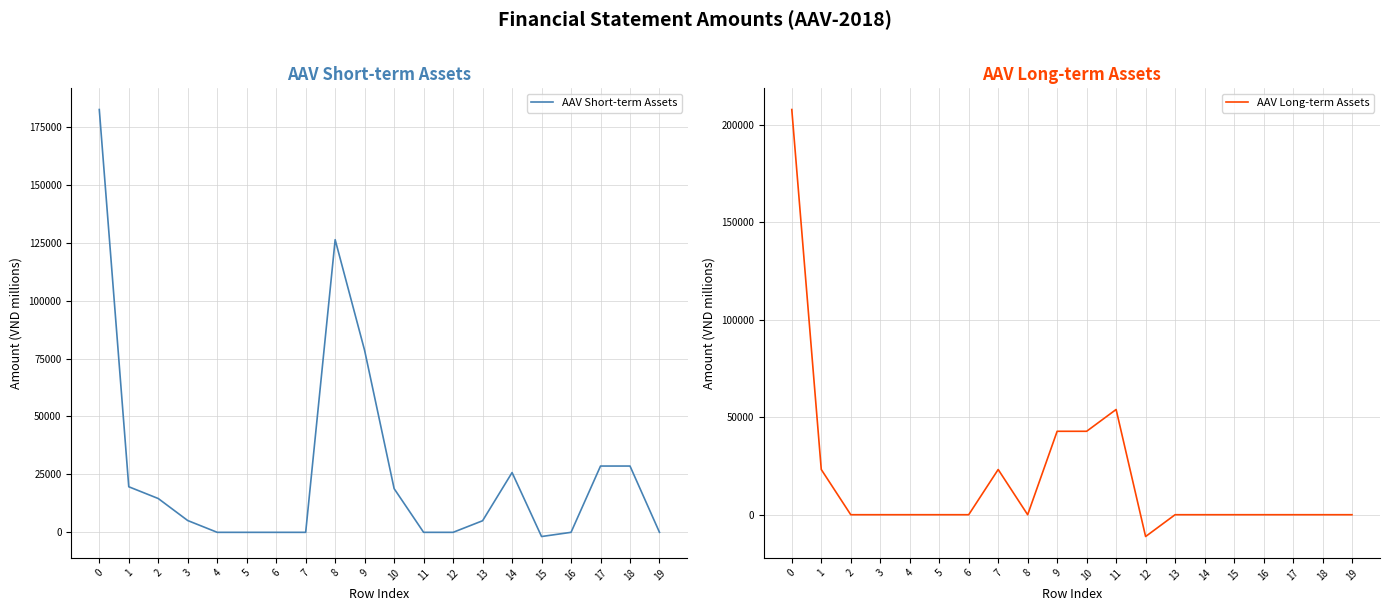

How many values in the AAV Short-term Assets series are below 5083?

10